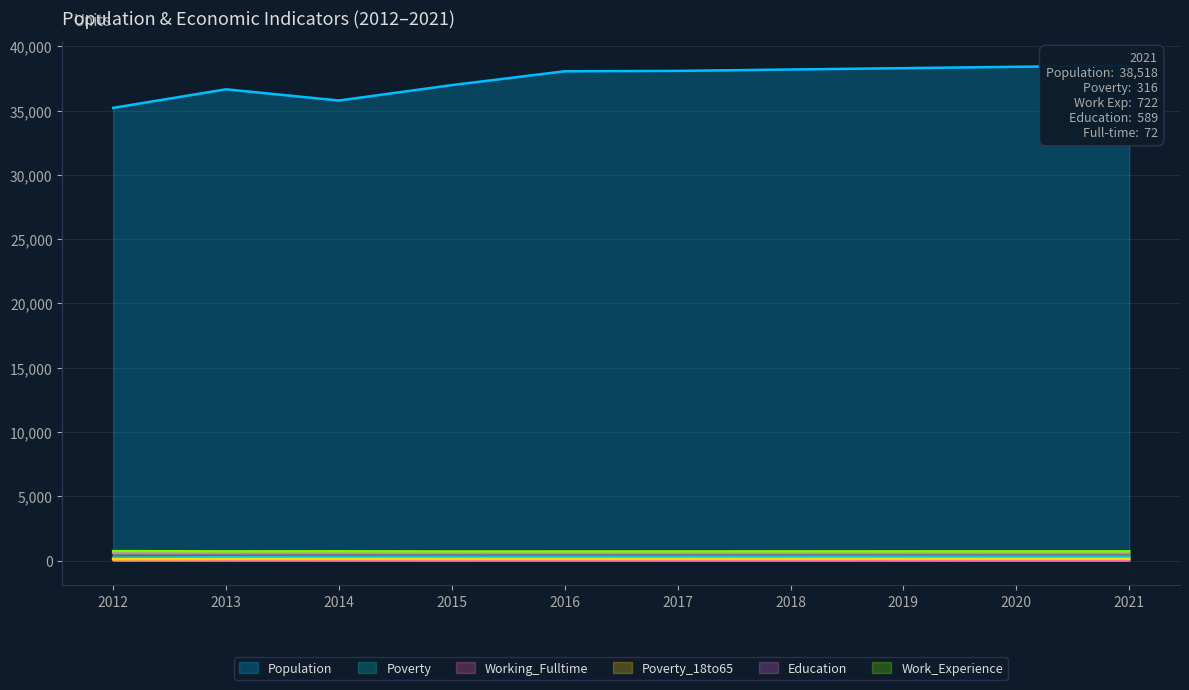

Does the chart have visible grid lines?

Yes